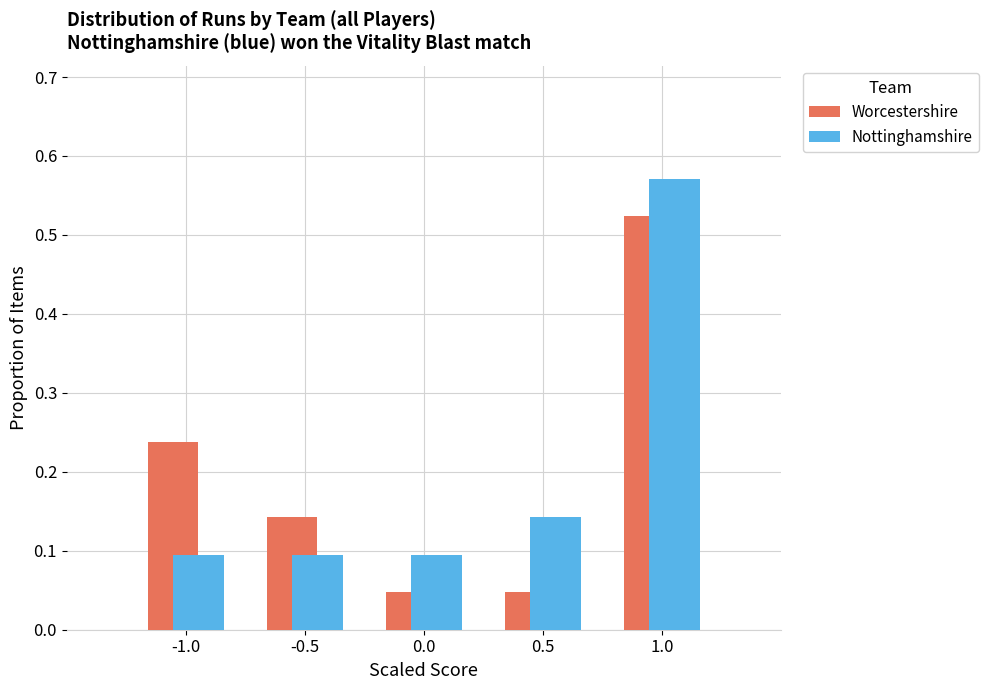

Rank the series by their maximum value, from lowest to highest.

Worcestershire, Nottinghamshire